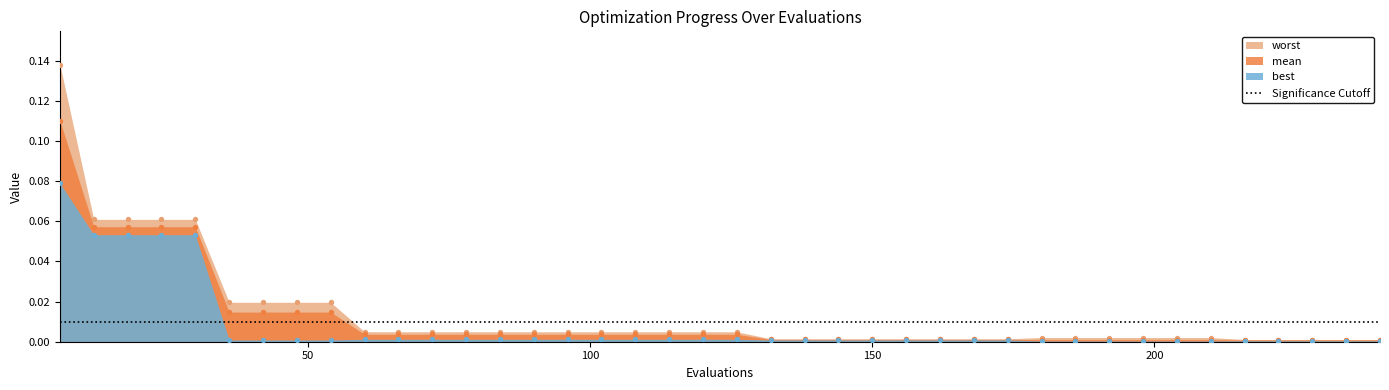

Which series contains the highest Y value?

worst